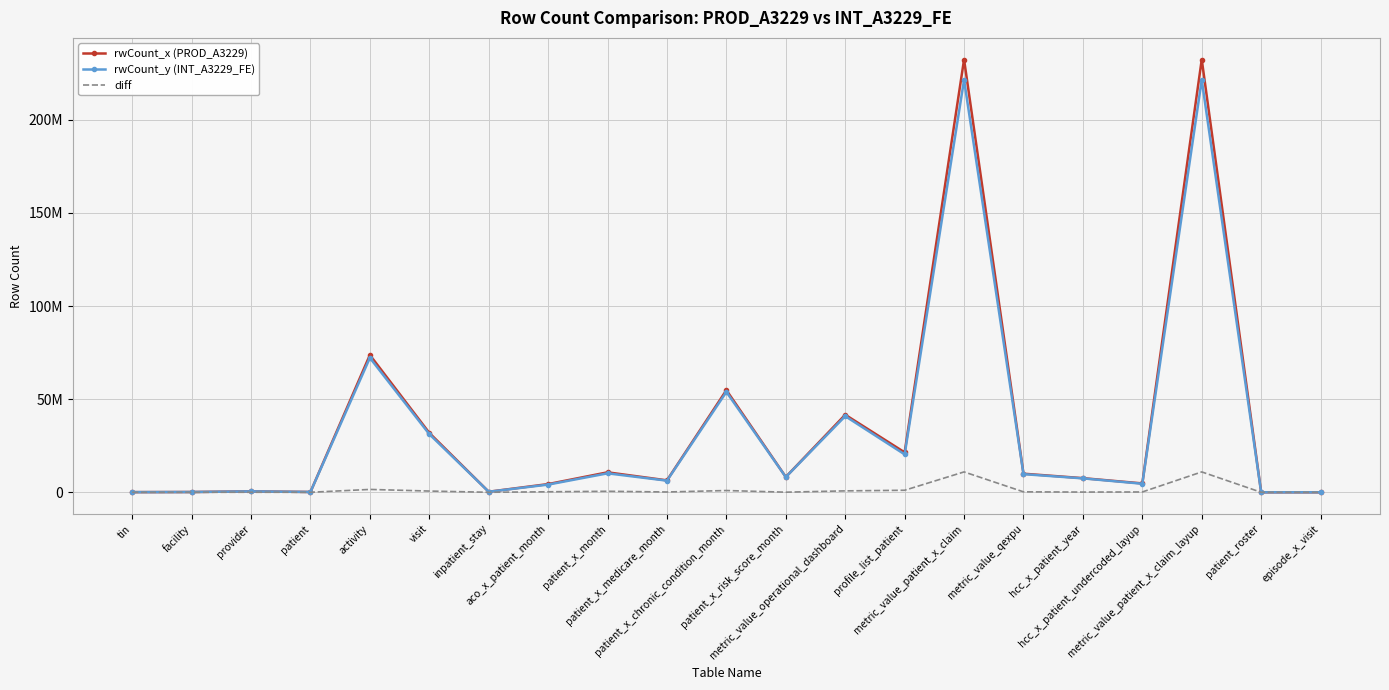

What are all the series names shown in the legend?

rwCount_x (PROD_A3229), rwCount_y (INT_A3229_FE), diff